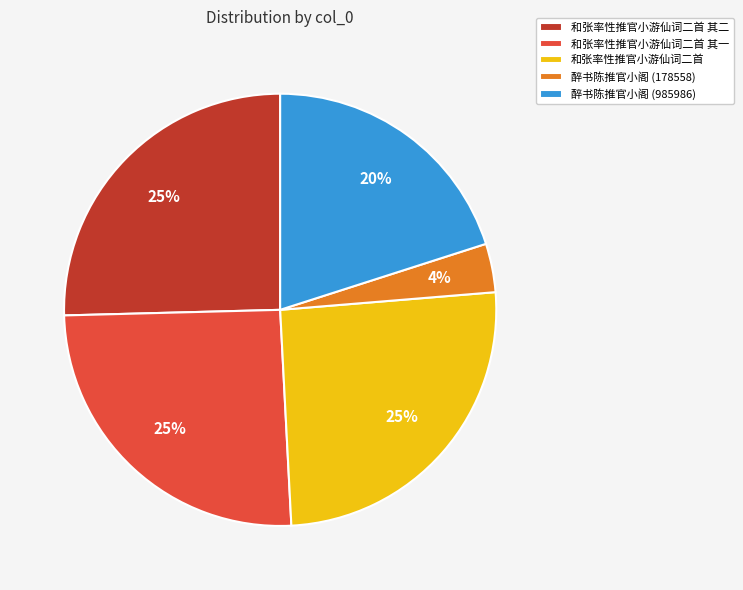

To the nearest percent, what percentage of the pie is 醉书陈推官小阁 (985986)?

20%